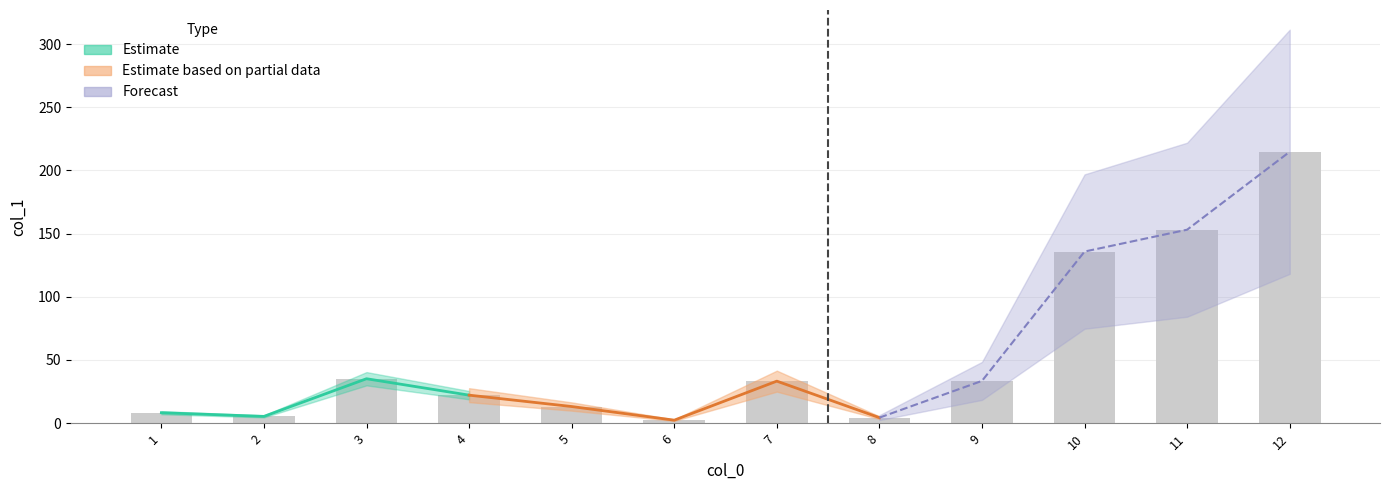

The chart shows a value of 375.9 at 12. True or false?

False